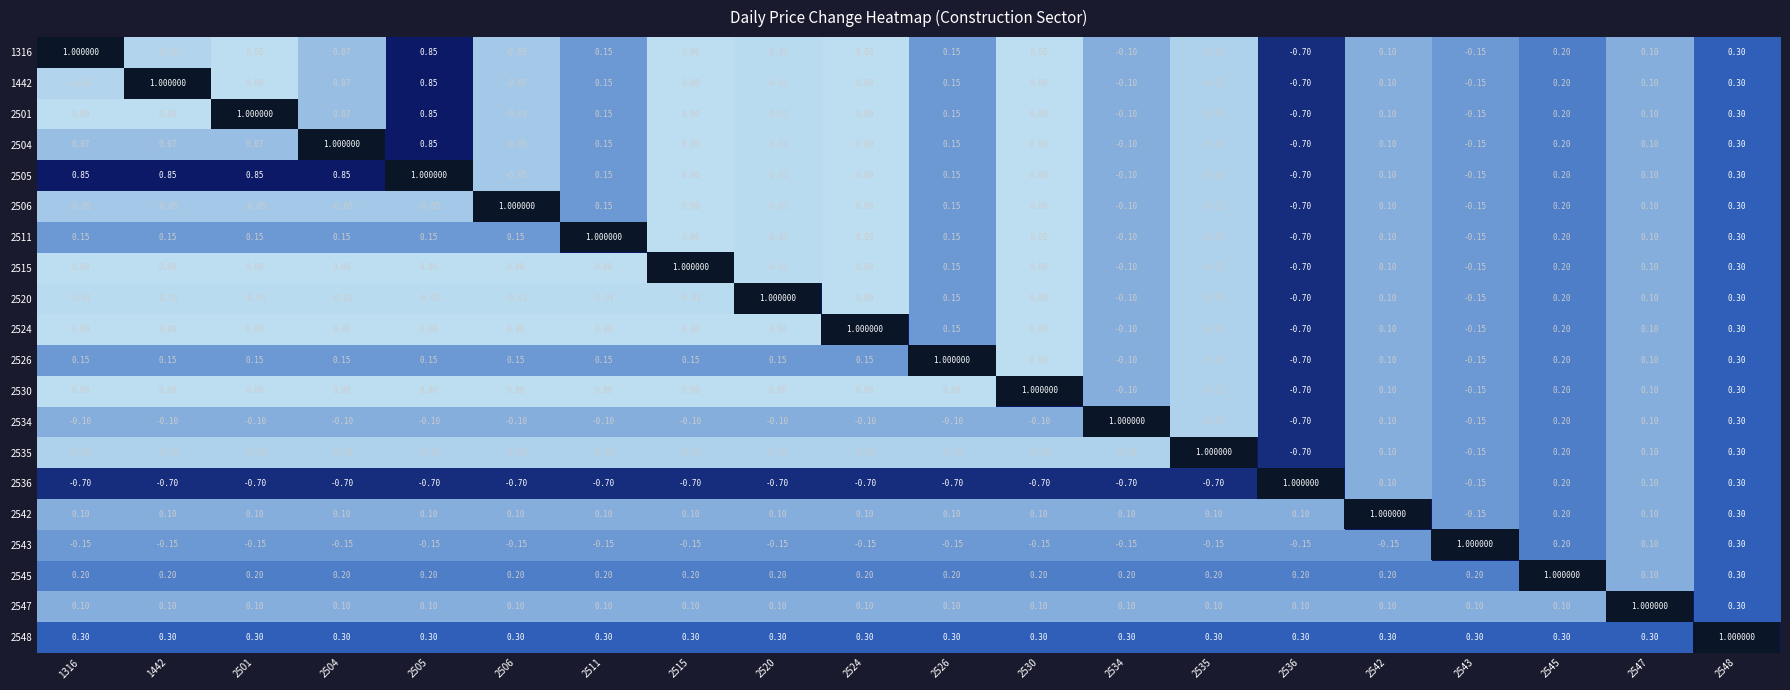

Is the value of 2501 at 2501 greater than the value of 2505 at 2530?

Yes